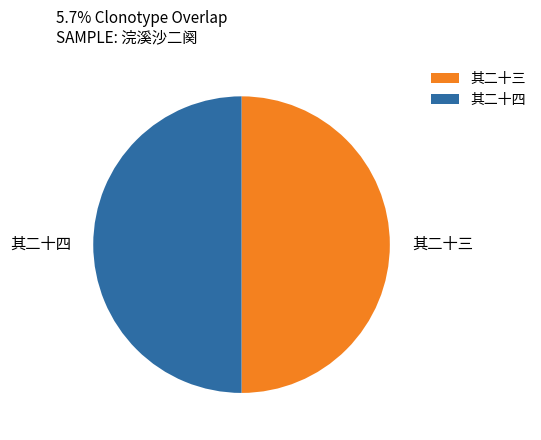

What is the ratio of the value at 其二十三 to the value at 其二十四?

1.0